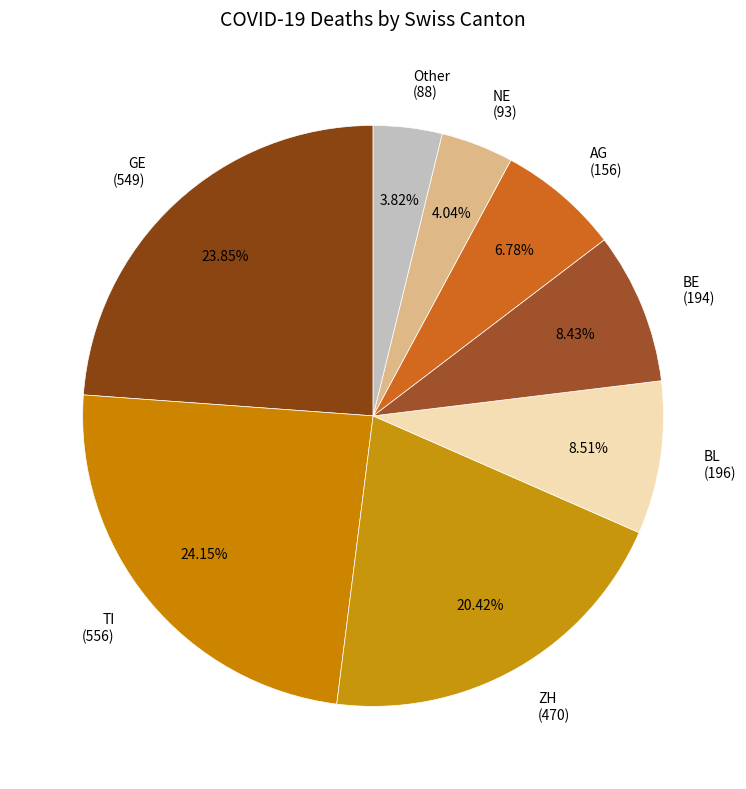

Is AG (156) the majority of the pie?

No